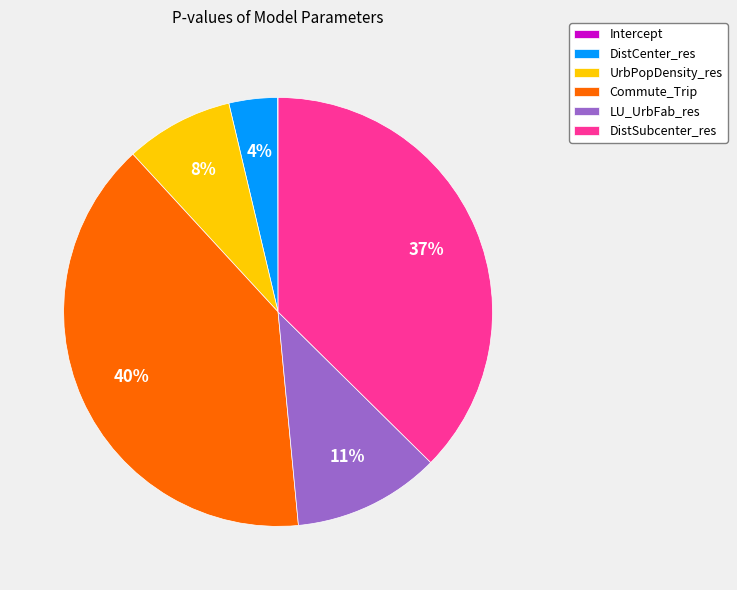

Is there any slice that represents more than half of the pie?

No